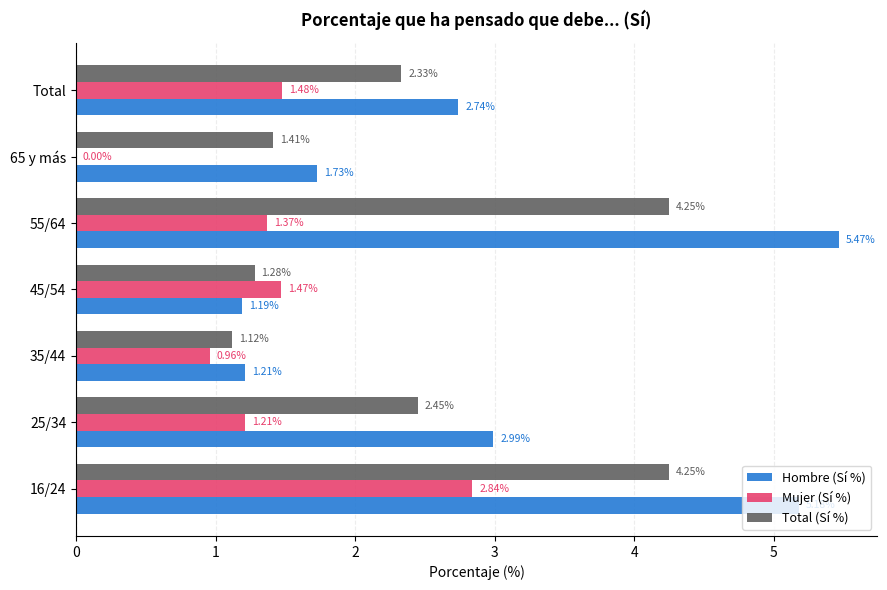

What is the sum of all Mujer (Sí %) values?

9.3